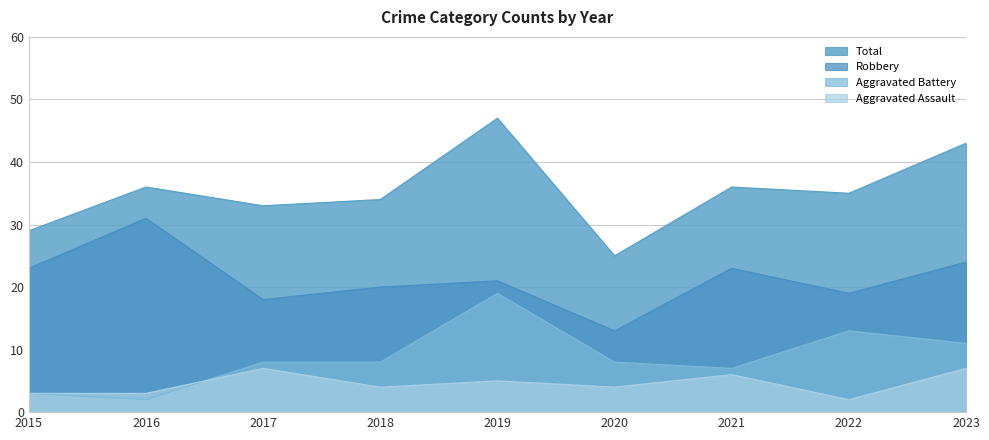

How many lines are shown in the chart?

4